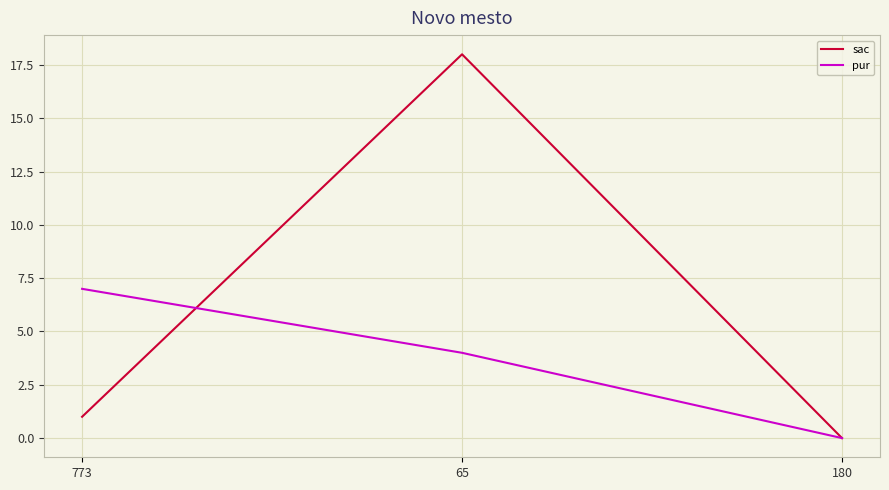

Count the number of categories in the chart.

3